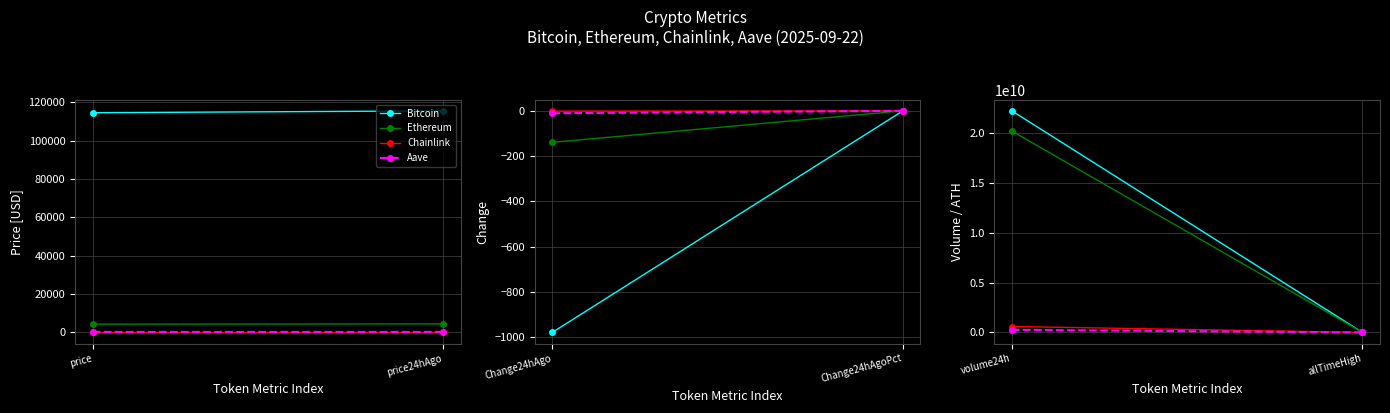

What position from the right is allTimeHigh?

1